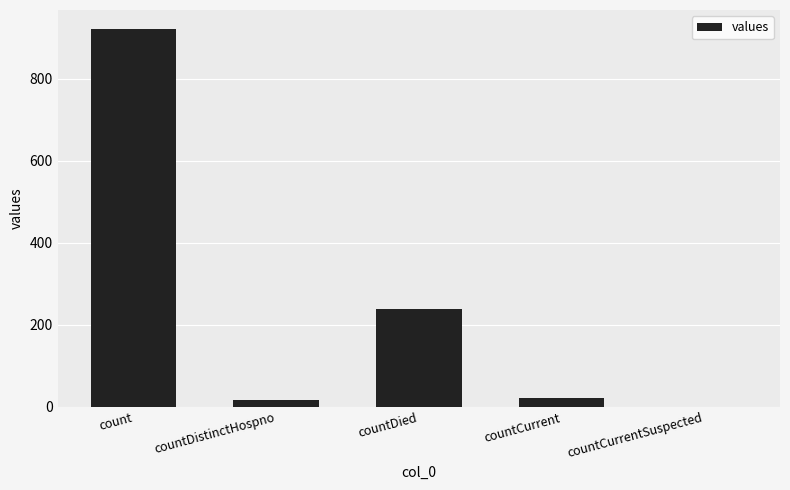

Between countCurrentSuspected and countCurrent, which is larger?

countCurrent